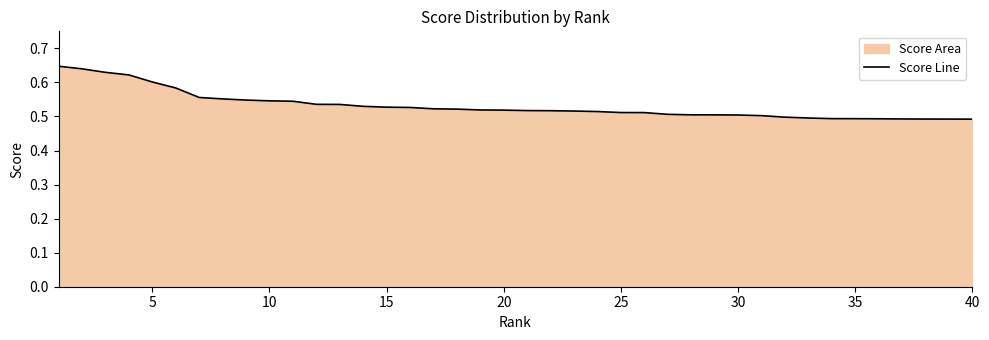

The value at 5 is 0.6. True or false?

True